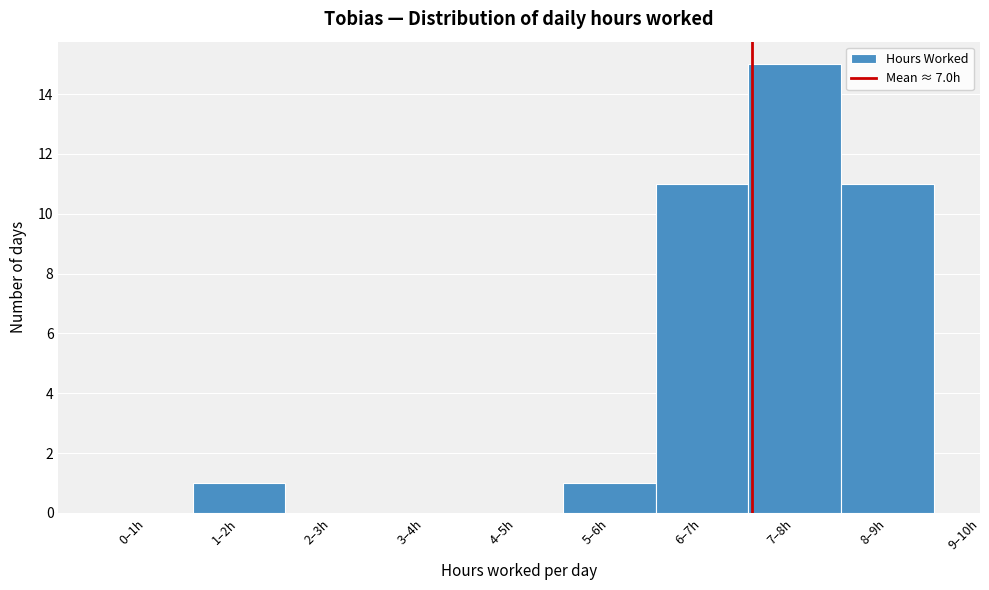

Reading left to right, what are all the values shown in this chart?

0–1h=0	1–2h=1	2–3h=0	3–4h=0	4–5h=0	5–6h=1	6–7h=11	7–8h=15	8–9h=11